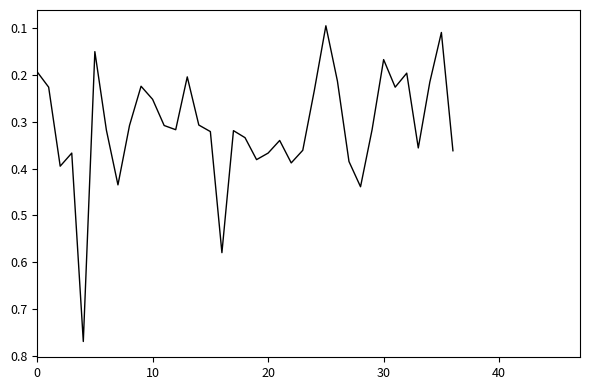

What is the maximum value shown in the chart?

0.8